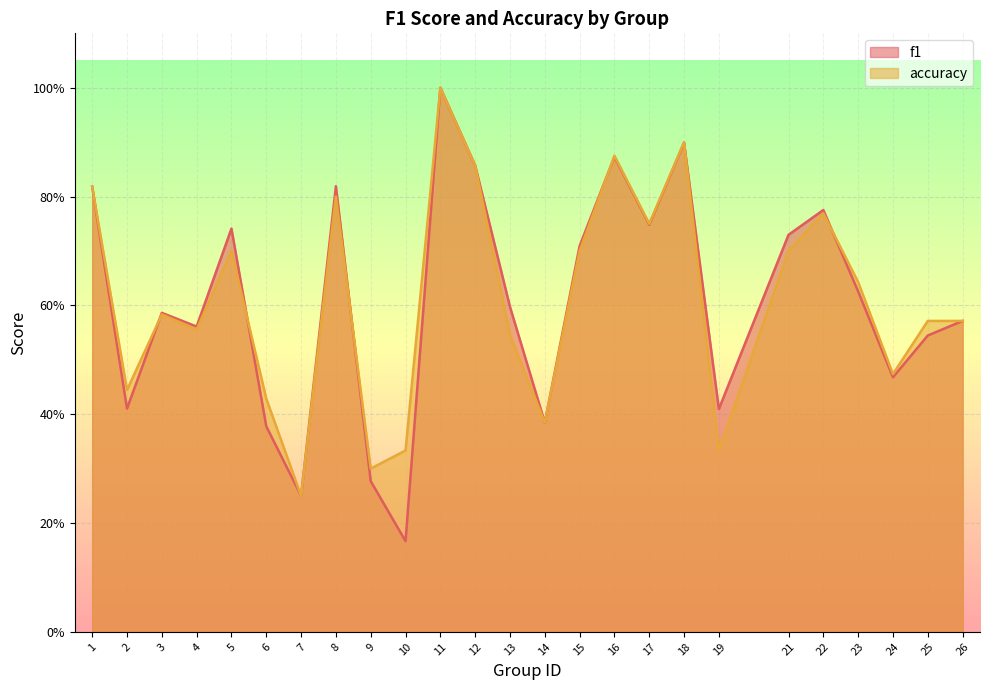

Where is the first local maximum for accuracy?

3